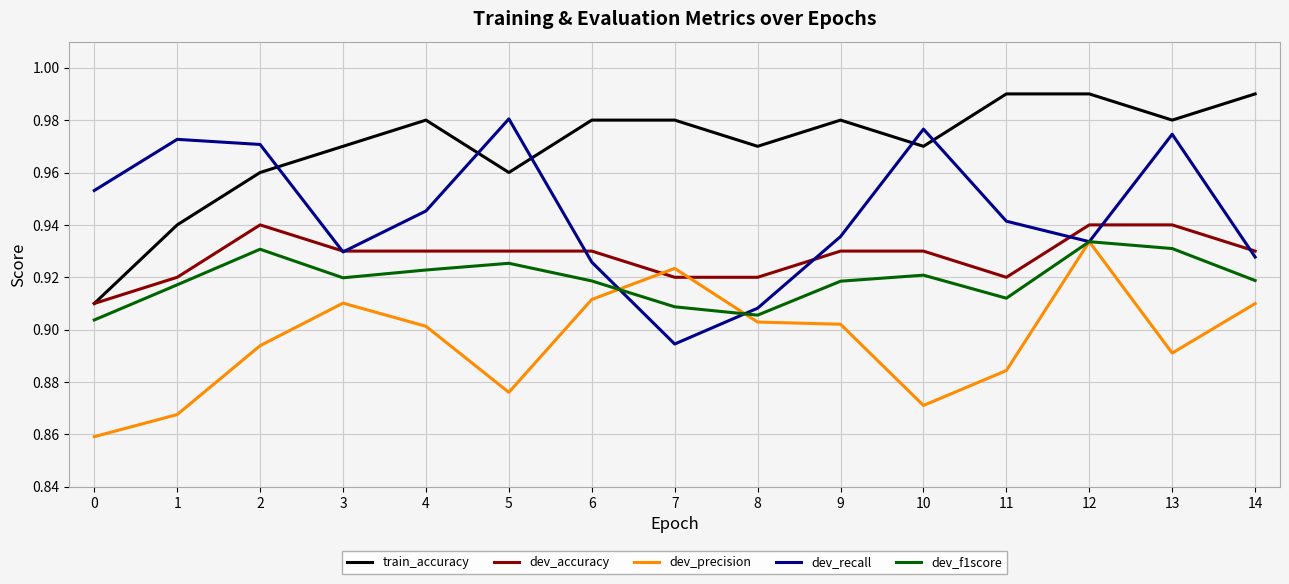

How many lines are shown in the chart?

5